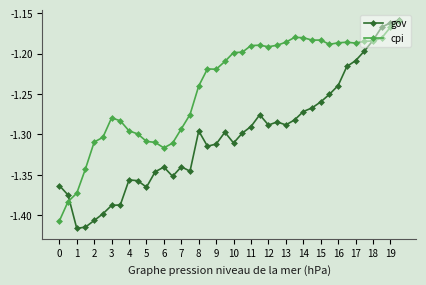

What are all the series names shown in the legend?

gov, cpi